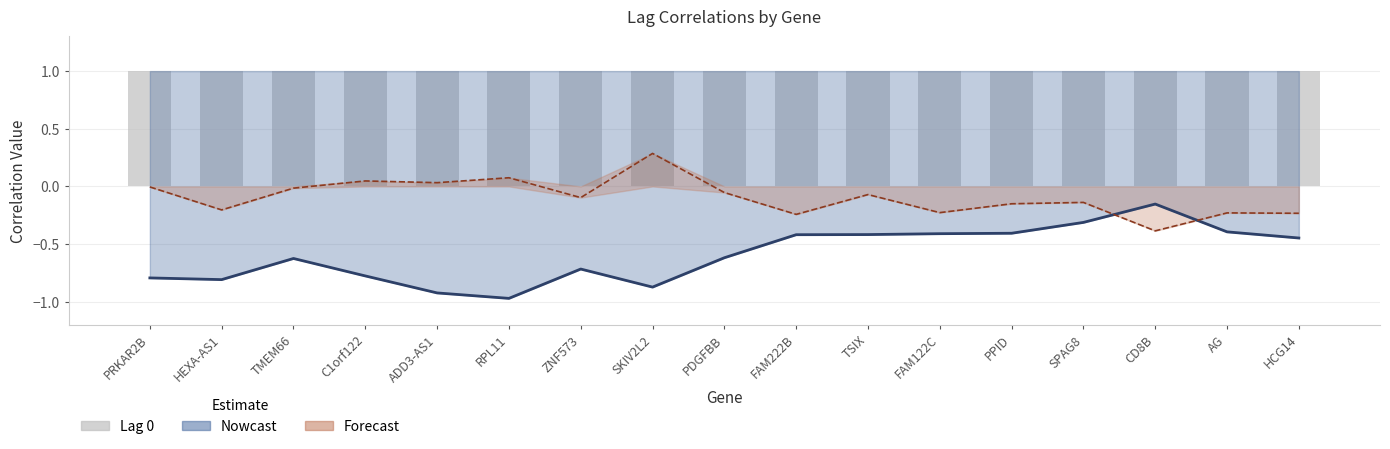

The value of Lag 0 at ZNF573 is 1.6. True or false?

False